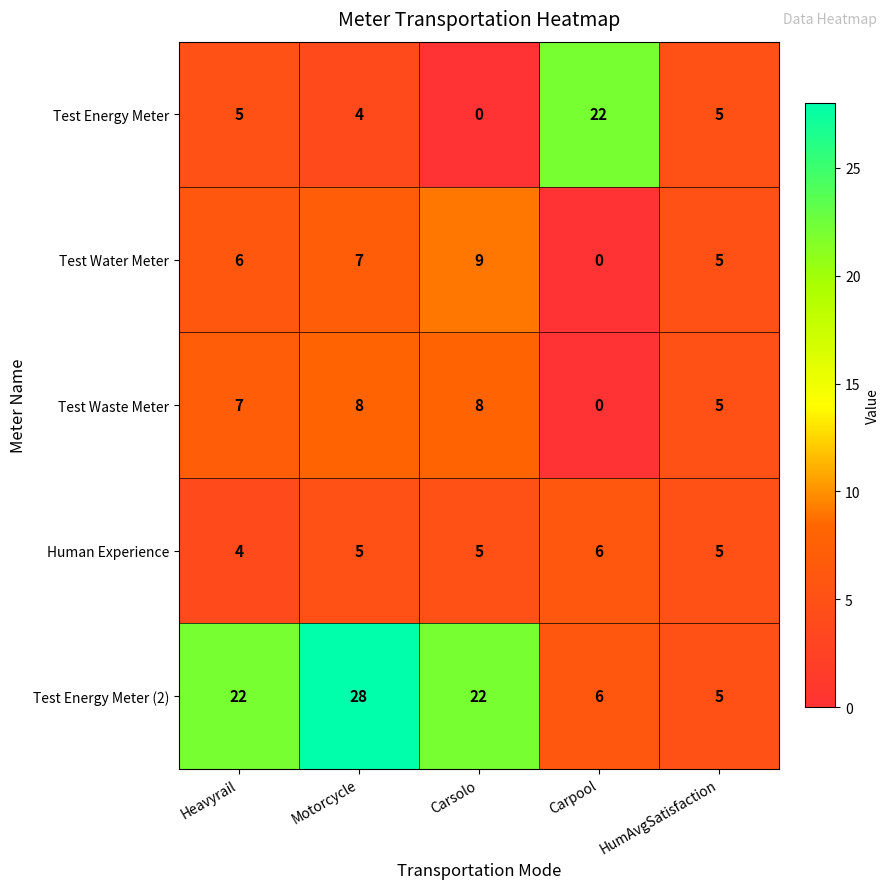

What is the approximate value of Test Energy Meter at Heavyrail, to the nearest 5?

5